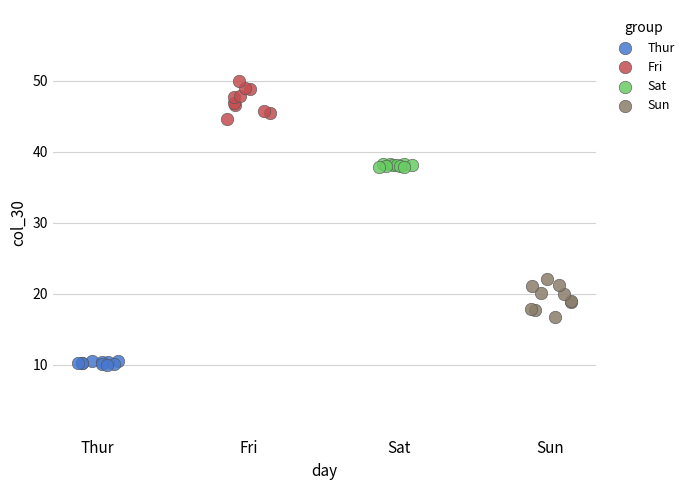

Which series reaches the minimum Y coordinate?

Thur